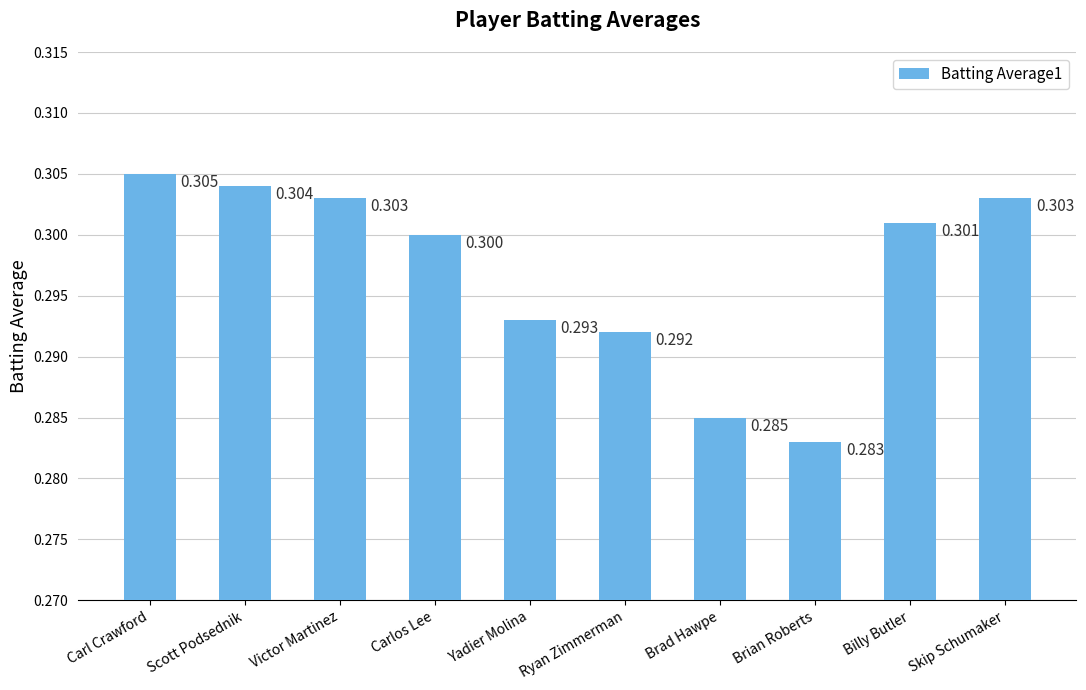

Is it true that the value at Carlos Lee is 0.5?

False